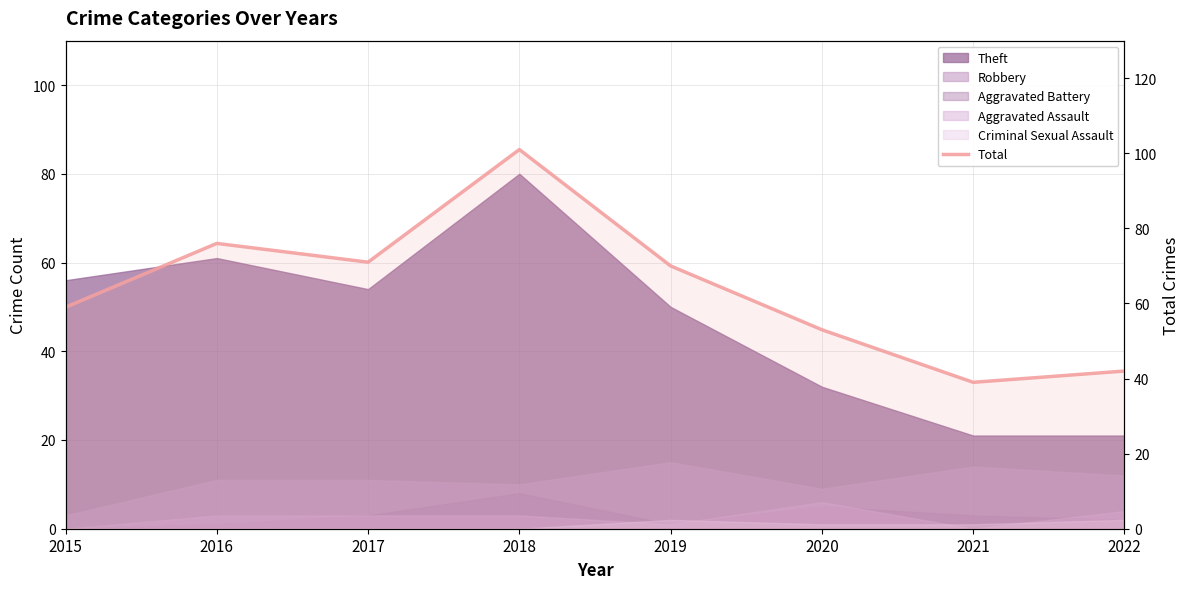

Rank the categories by value from highest to lowest.

2018, 2016, 2017, 2019, 2015, 2020, 2022, 2021